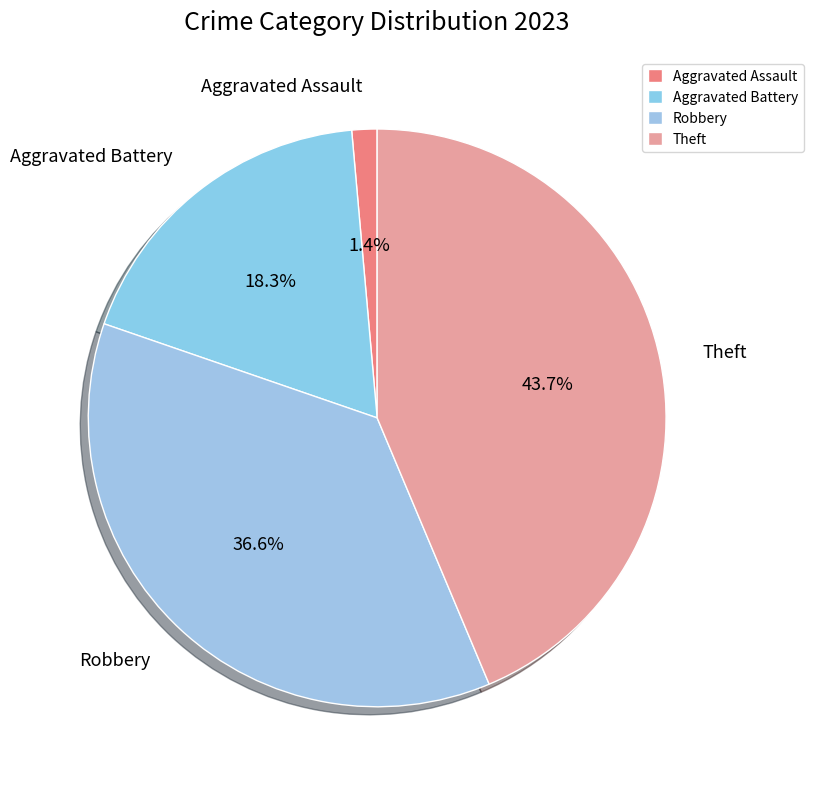

How many slices are in this pie chart?

4